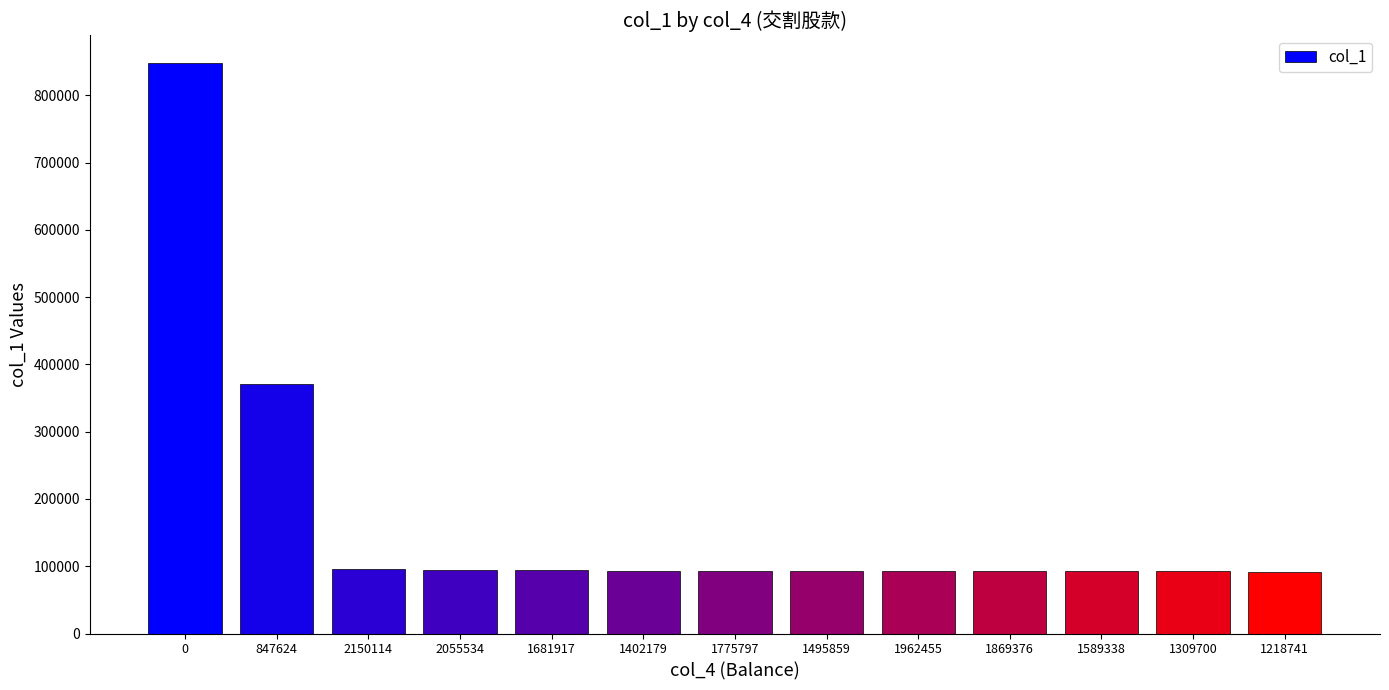

What position from the right is 2055534?

10